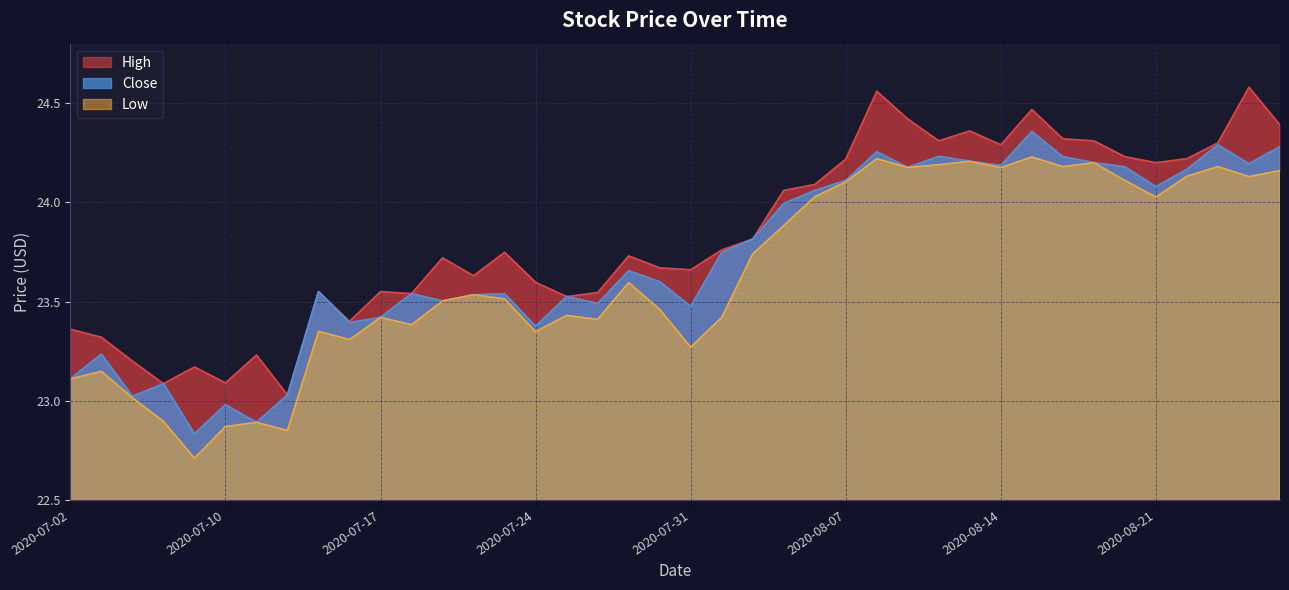

Reading left to right, transcribe all the data shown in this chart.

High: 2020-07-02=23.4	2020-07-06=23.3	2020-07-07=23.2	2020-07-08=23.1	2020-07-09=23.2	2020-07-10=23.1	2020-07-13=23.2	2020-07-14=23.0	2020-07-15=23.5	2020-07-16=23.4	2020-07-17=23.5	2020-07-20=23.5	2020-07-21=23.7	2020-07-22=23.6	2020-07-23=23.7	2020-07-24=23.6	2020-07-27=23.5	2020-07-28=23.5	2020-07-29=23.7	2020-07-30=23.7	2020-07-31=23.7	2020-08-03=23.8	2020-08-04=23.8	2020-08-05=24.1	2020-08-06=24.1	2020-08-07=24.2	2020-08-10=24.6	2020-08-11=24.4	2020-08-12=24.3	2020-08-13=24.4	2020-08-14=24.3	2020-08-17=24.5	2020-08-18=24.3	2020-08-19=24.3	2020-08-20=24.2	2020-08-21=24.2	2020-08-24=24.2	2020-08-25=24.3	2020-08-26=24.6	2020-08-27=24.4
Close: 2020-07-02=23.1	2020-07-06=23.2	2020-07-07=23.0	2020-07-08=23.1	2020-07-09=22.8	2020-07-10=23.0	2020-07-13=22.9	2020-07-14=23.0	2020-07-15=23.5	2020-07-16=23.4	2020-07-17=23.4	2020-07-20=23.5	2020-07-21=23.5	2020-07-22=23.5	2020-07-23=23.5	2020-07-24=23.4	2020-07-27=23.5	2020-07-28=23.5	2020-07-29=23.7	2020-07-30=23.6	2020-07-31=23.5	2020-08-03=23.7	2020-08-04=23.8	2020-08-05=24.0	2020-08-06=24.1	2020-08-07=24.1	2020-08-10=24.3	2020-08-11=24.2	2020-08-12=24.2	2020-08-13=24.2	2020-08-14=24.2	2020-08-17=24.4	2020-08-18=24.2	2020-08-19=24.2	2020-08-20=24.2	2020-08-21=24.1	2020-08-24=24.2	2020-08-25=24.3	2020-08-26=24.2	2020-08-27=24.3
Low: 2020-07-02=23.1	2020-07-06=23.1	2020-07-07=23.0	2020-07-08=22.9	2020-07-09=22.7	2020-07-10=22.9	2020-07-13=22.9	2020-07-14=22.9	2020-07-15=23.4	2020-07-16=23.3	2020-07-17=23.4	2020-07-20=23.4	2020-07-21=23.5	2020-07-22=23.5	2020-07-23=23.5	2020-07-24=23.3	2020-07-27=23.4	2020-07-28=23.4	2020-07-29=23.6	2020-07-30=23.5	2020-07-31=23.3	2020-08-03=23.4	2020-08-04=23.7	2020-08-05=23.9	2020-08-06=24.0	2020-08-07=24.1	2020-08-10=24.2	2020-08-11=24.2	2020-08-12=24.2	2020-08-13=24.2	2020-08-14=24.2	2020-08-17=24.2	2020-08-18=24.2	2020-08-19=24.2	2020-08-20=24.1	2020-08-21=24.0	2020-08-24=24.1	2020-08-25=24.2	2020-08-26=24.1	2020-08-27=24.2